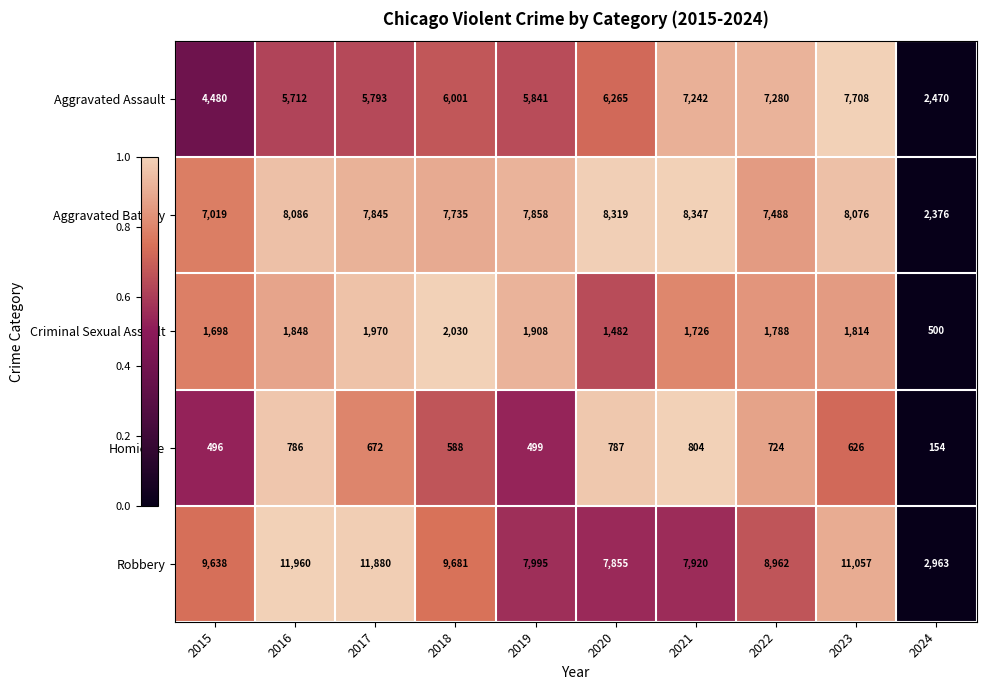

Between 2018 and 2020, which series saw the biggest shift?

Robbery